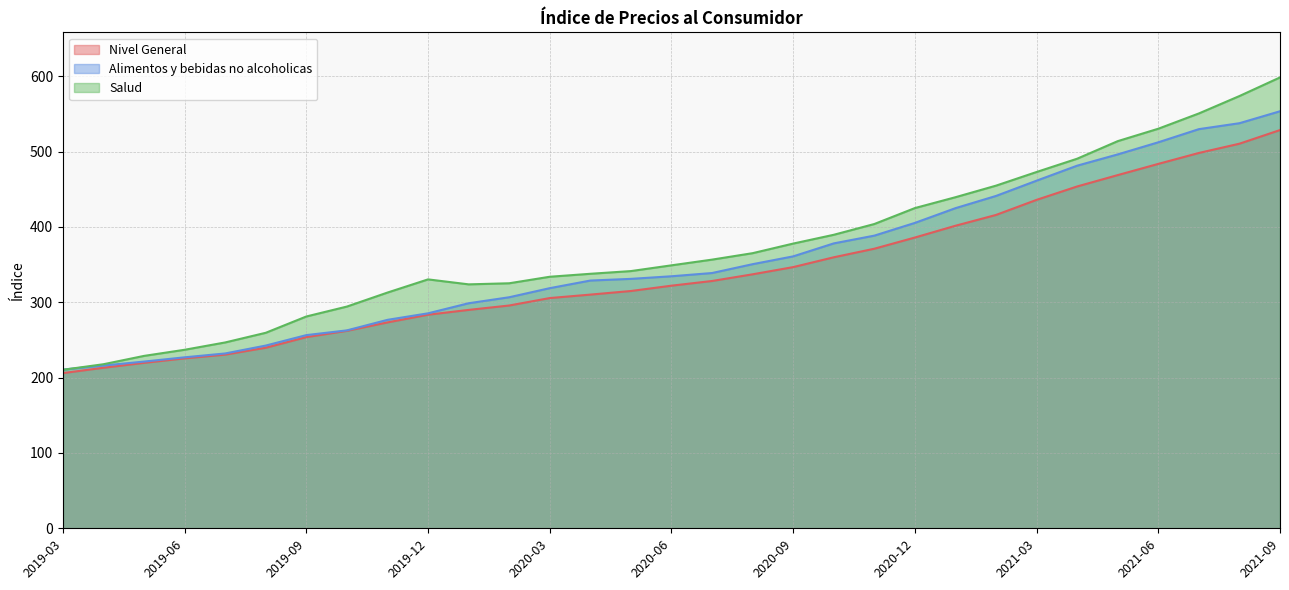

At 2020-04, list the series in order from largest to smallest.

Salud, Alimentos y bebidas no alcoholicas, Nivel General